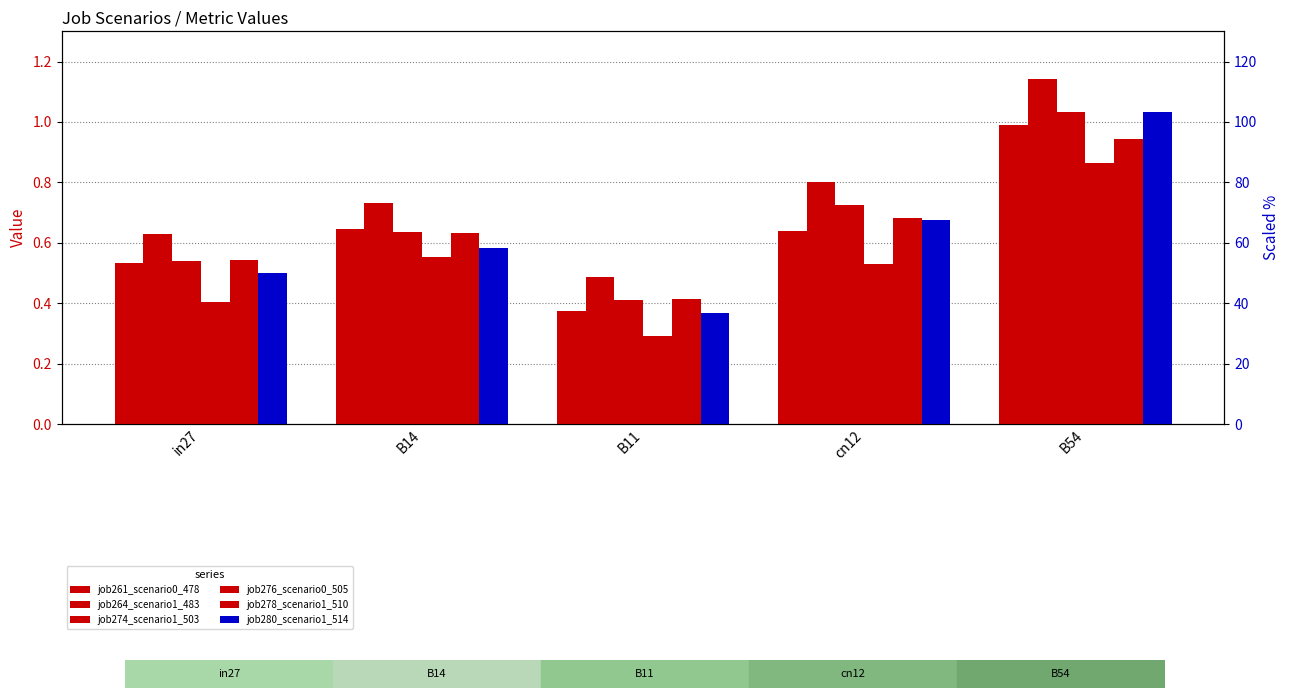

How many categories are shown in the chart?

5